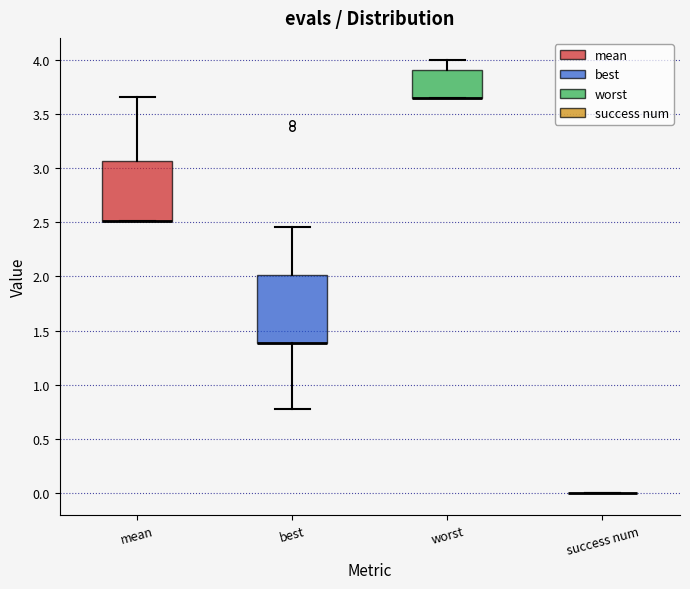

Reading left to right, read every box against the y-axis: the position of its median line, the range the box covers, and the ends of its whiskers. The values are not printed on the chart, so give them approximately, as read against the axis.

mean: median 2.50 (drawn on the box's lower edge), box 2.50 to 3.05, whiskers 2.50 to 3.65
best: median 1.40 (drawn on the box's lower edge), box 1.40 to 2.00, whiskers 0.80 to 2.45
worst: median 3.65 (drawn on the box's lower edge), box 3.65 to 3.90, whiskers 3.65 to 4.00
success num: box collapsed to a line at 0.00, whiskers 0.00 to 0.00